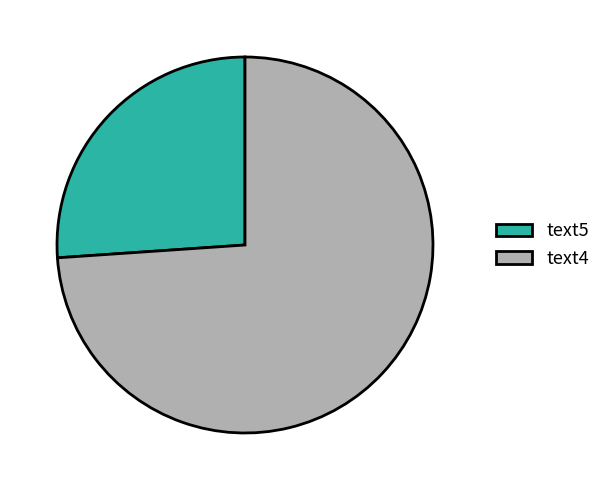

Count the number of slices in the pie.

2